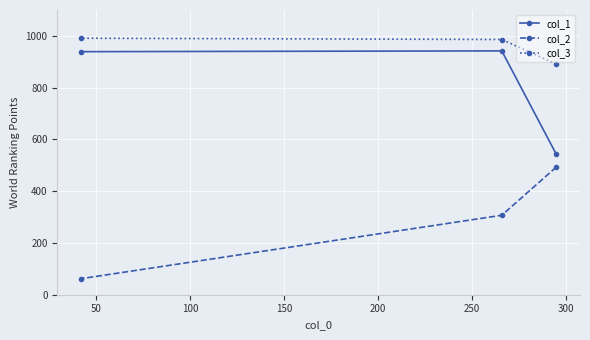

Rank the series by their average value, from highest to lowest.

col_3, col_1, col_2